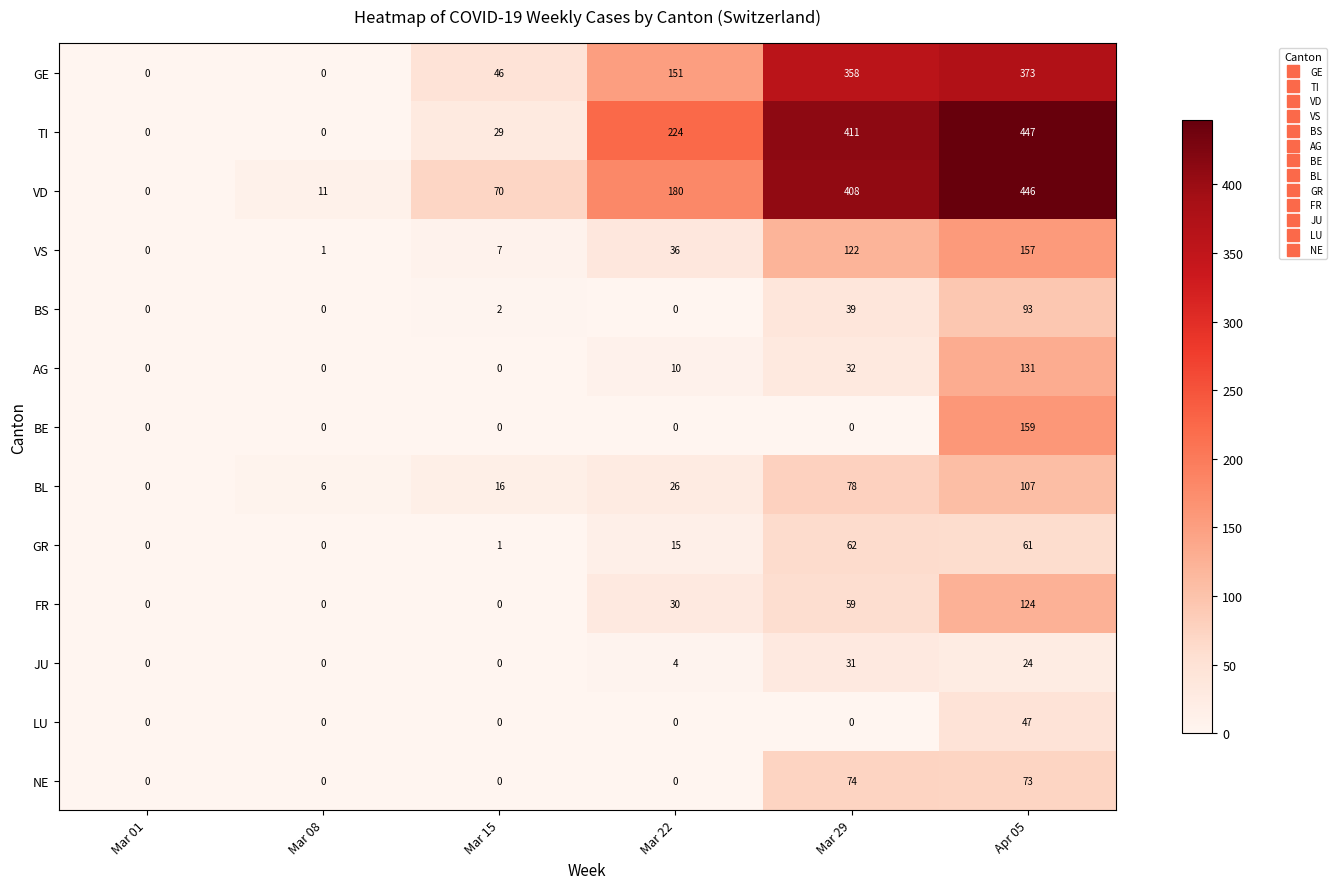

How many series are shown in this chart?

13